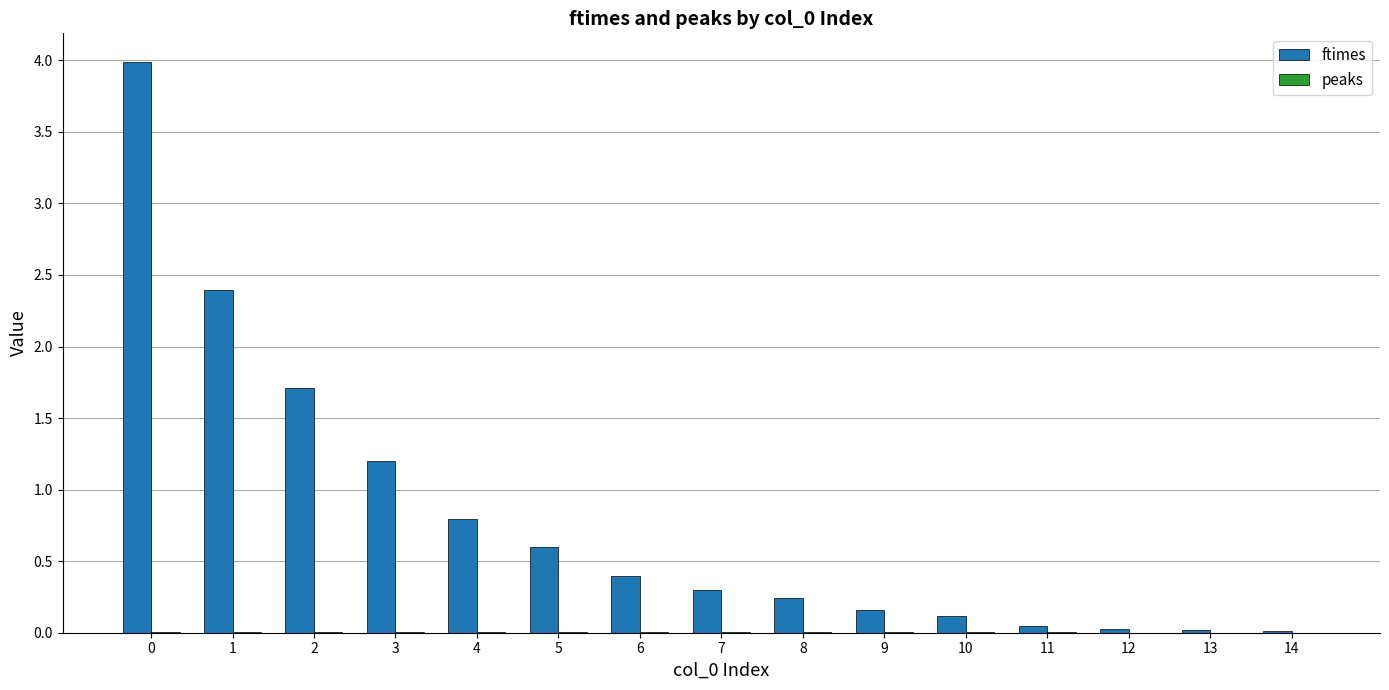

Are the bars grouped side by side (vs. stacked)?

Yes